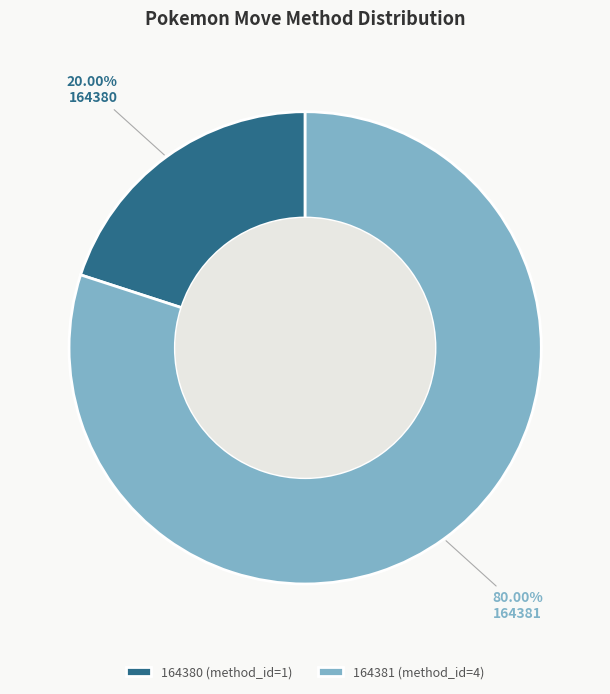

What percentage do 164380 and 164381 together represent?

100.0%